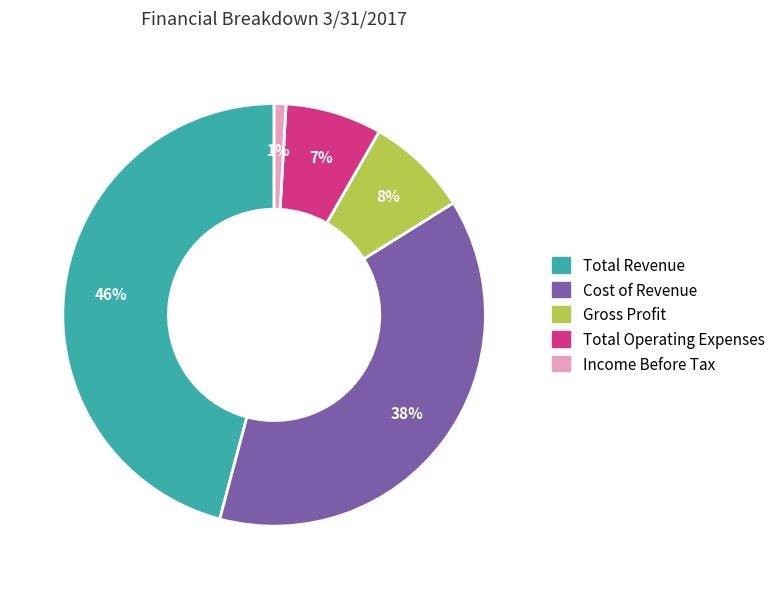

To the nearest percent, what percentage of the pie is Total Revenue?

46%